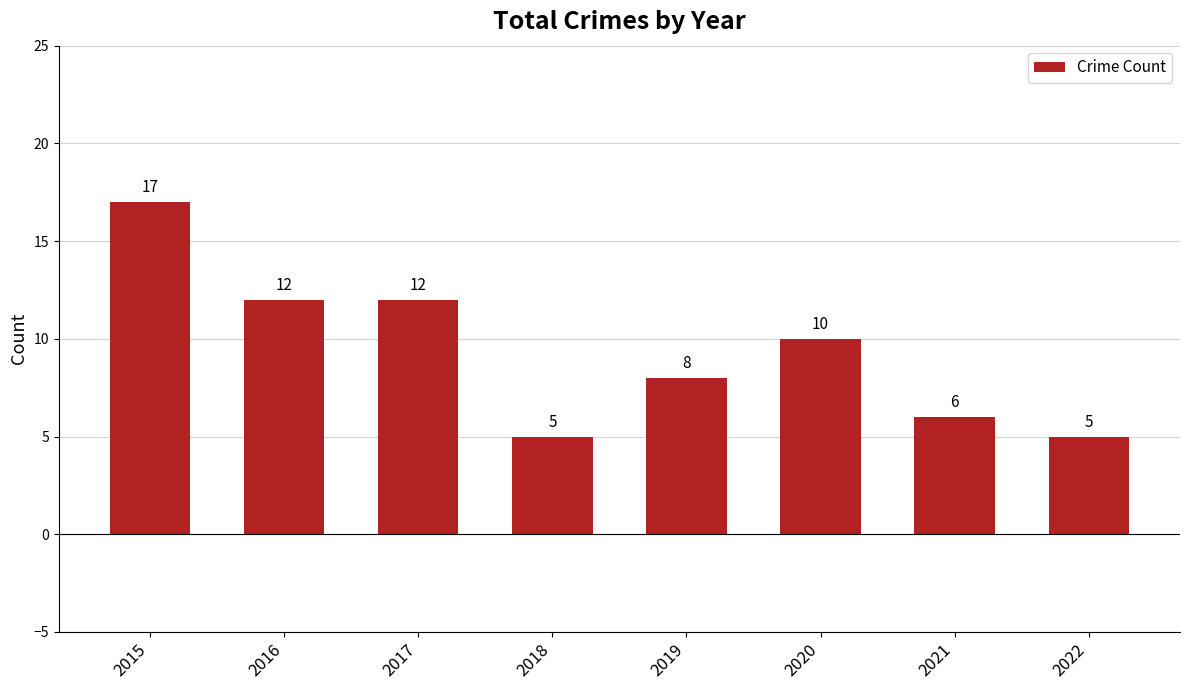

What is the difference between the maximum and minimum values?

12